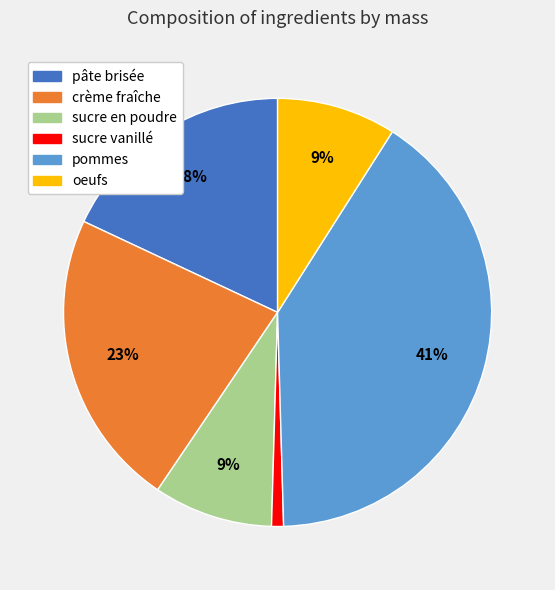

To the nearest percent, what is the average slice percentage?

17%